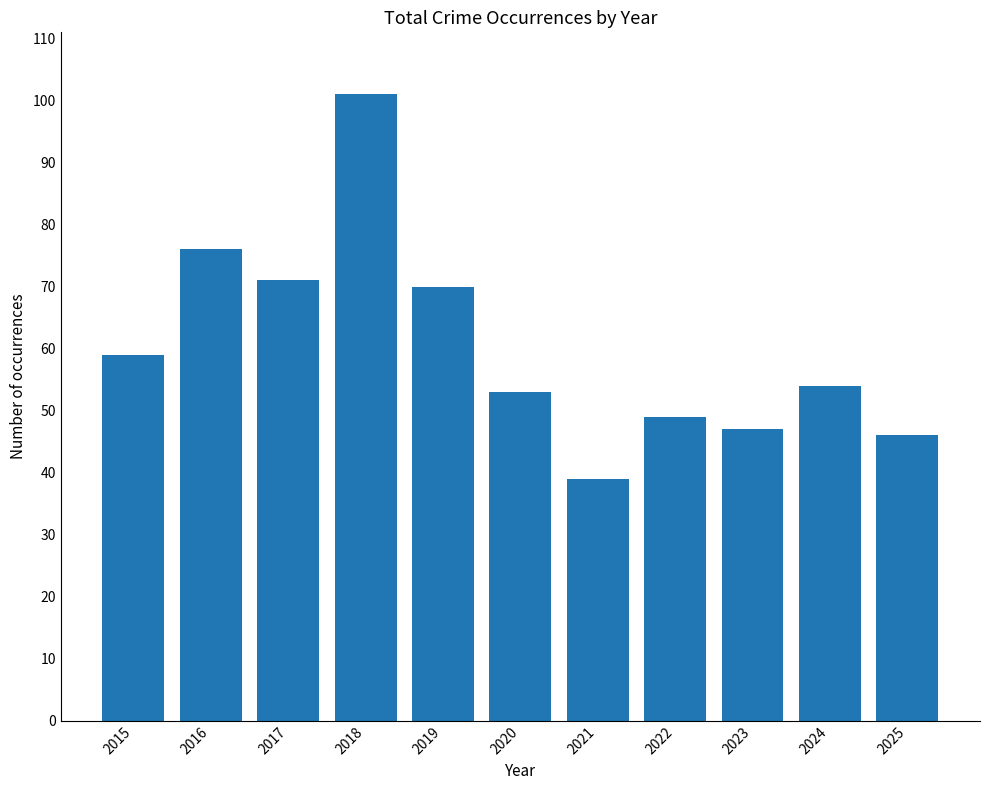

List the labels in order of value, smallest first.

2021, 2025, 2023, 2022, 2020, 2024, 2015, 2019, 2017, 2016, 2018